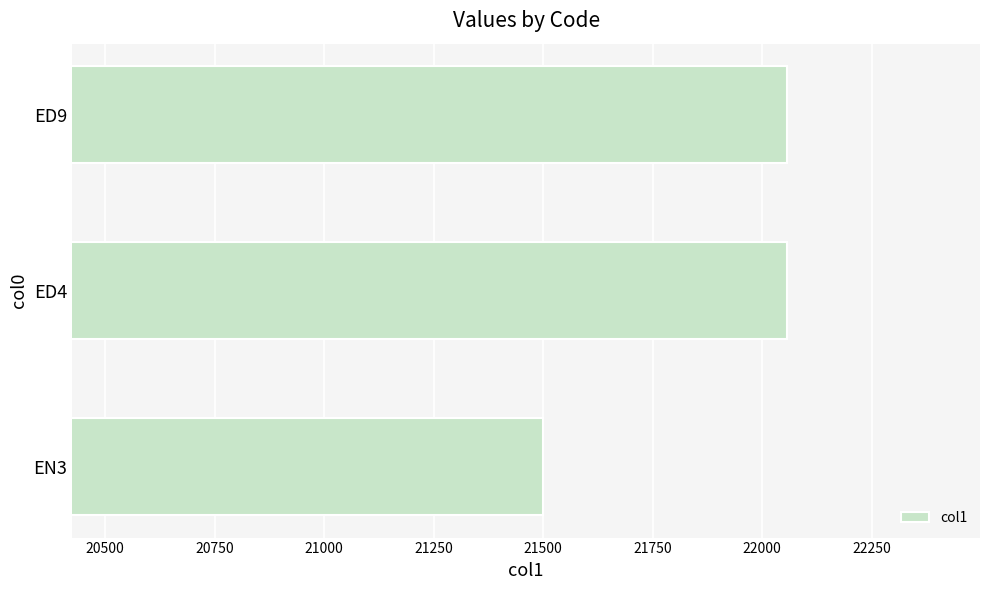

Is it true that the value at ED4 is 14295?

False